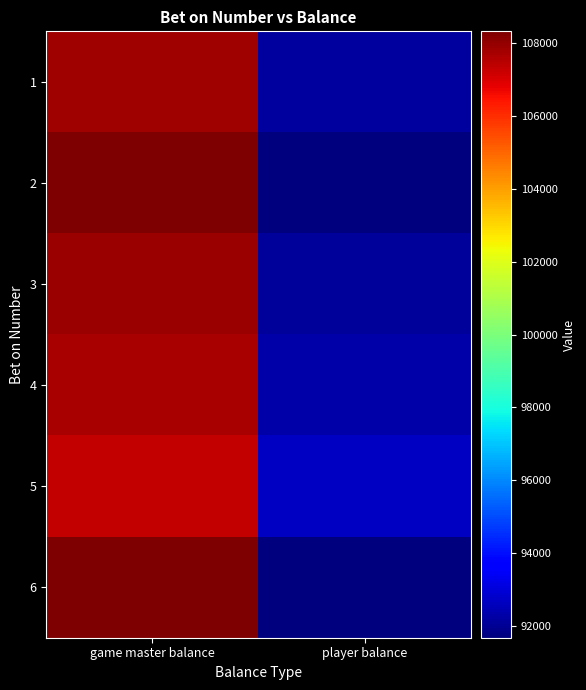

Reading left to right, extract all data points from this chart.

1: game master balance=107807	player balance=92193
2: game master balance=108322	player balance=91678
3: game master balance=107892	player balance=92108
4: game master balance=107721	player balance=92279
5: game master balance=107335	player balance=92665
6: game master balance=108271	player balance=91729